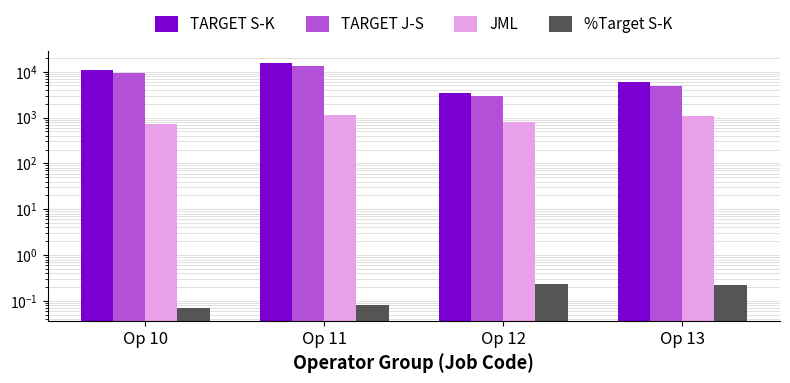

What is the minimum value for %Target S-K?

0.1